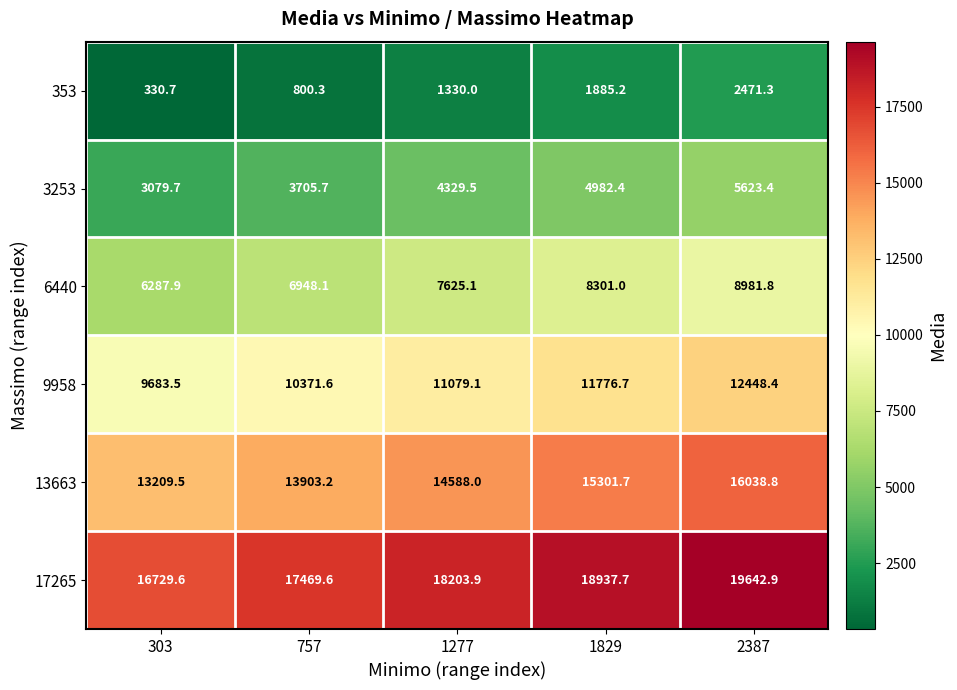

At which category does the chart reach its minimum across all series?

303